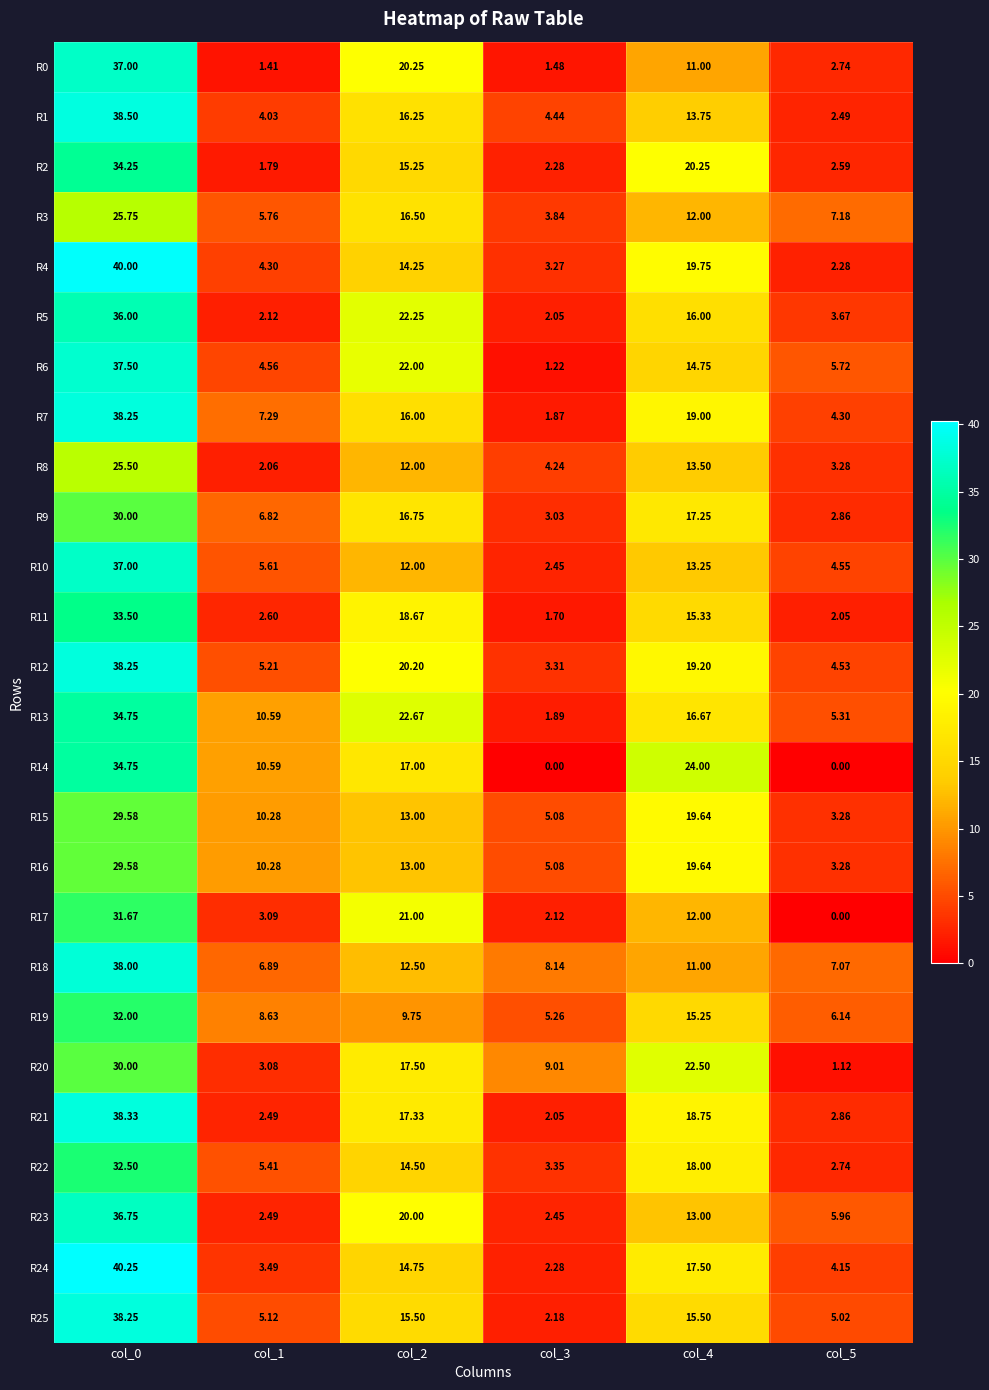

Which series has the largest range (max minus min)?

R24